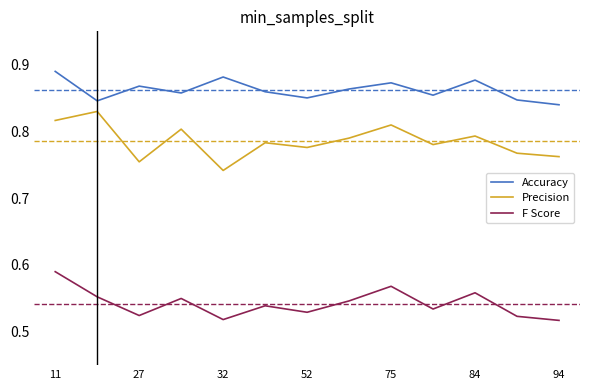

Rank the series by their average value, from lowest to highest.

F Score, Precision, Accuracy